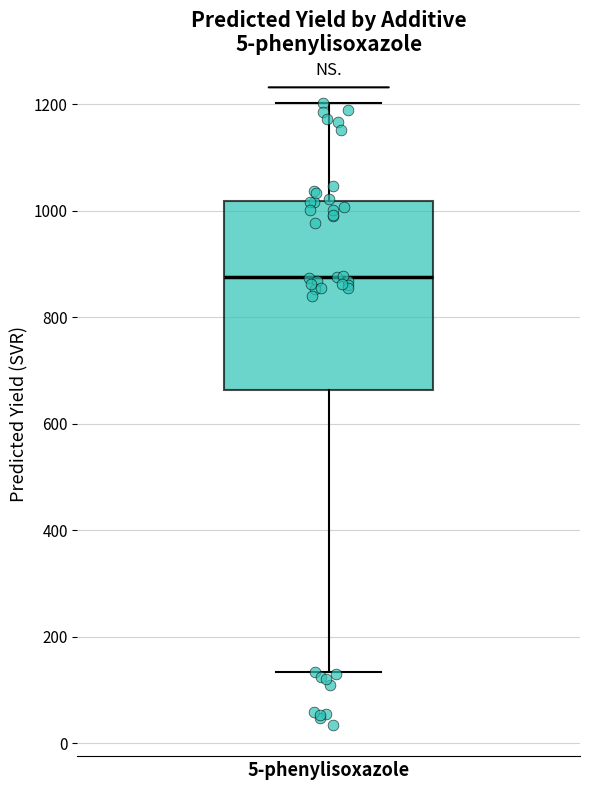

Read this box plot against the y-axis: the position of the median line, the range covered by the box, and the ends of both whiskers. The values are not printed on the chart, so give them approximately, as read against the axis.

median 880, box 660 to 1020, whiskers 140 to 1200